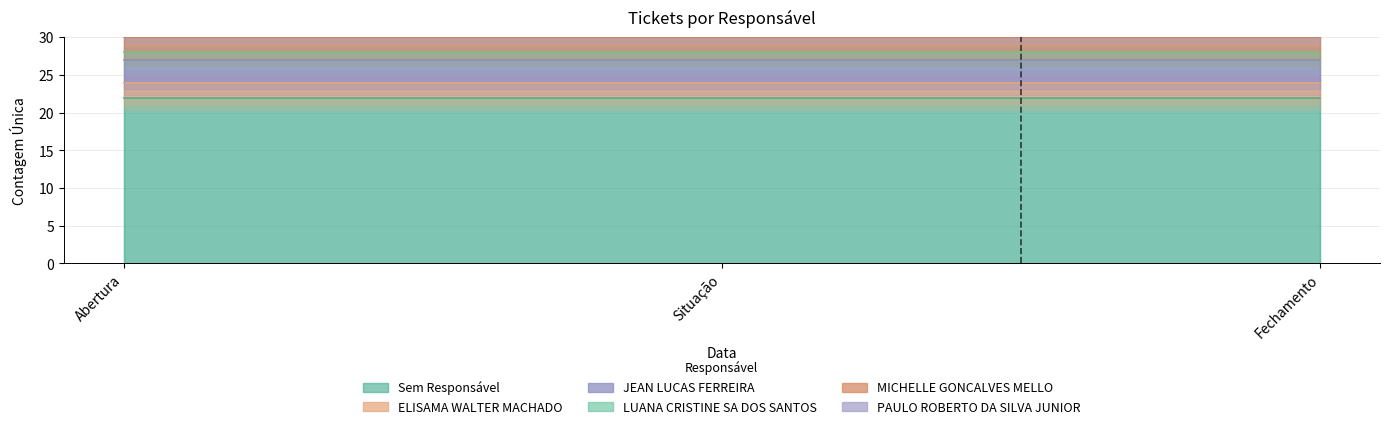

The ELISAMA WALTER MACHADO series shows 3 at Fechamento. True or false?

False